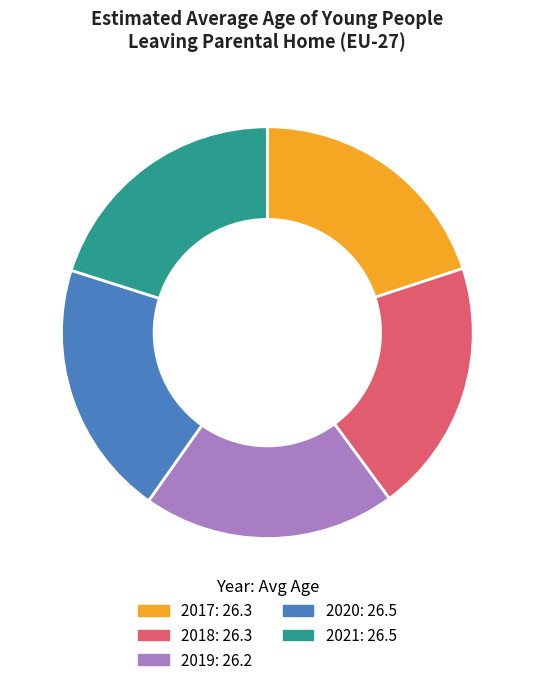

What is the ratio of the value at 2021: 26.5 to the value at 2017: 26.3?

1.0